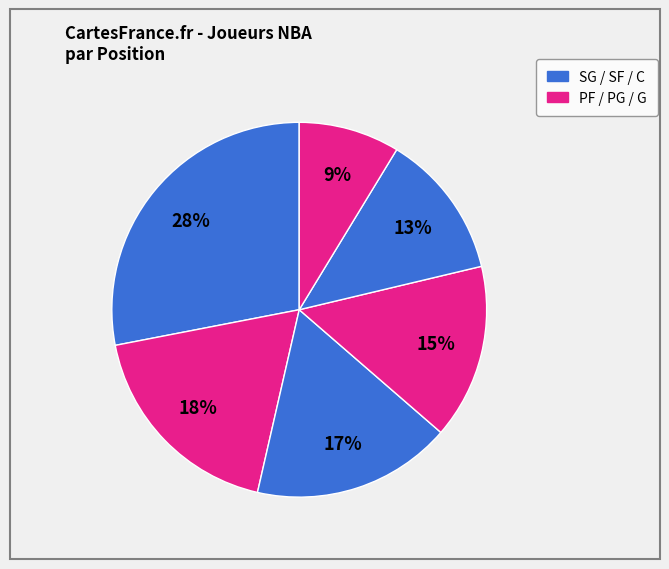

How many segments does this pie chart have?

6